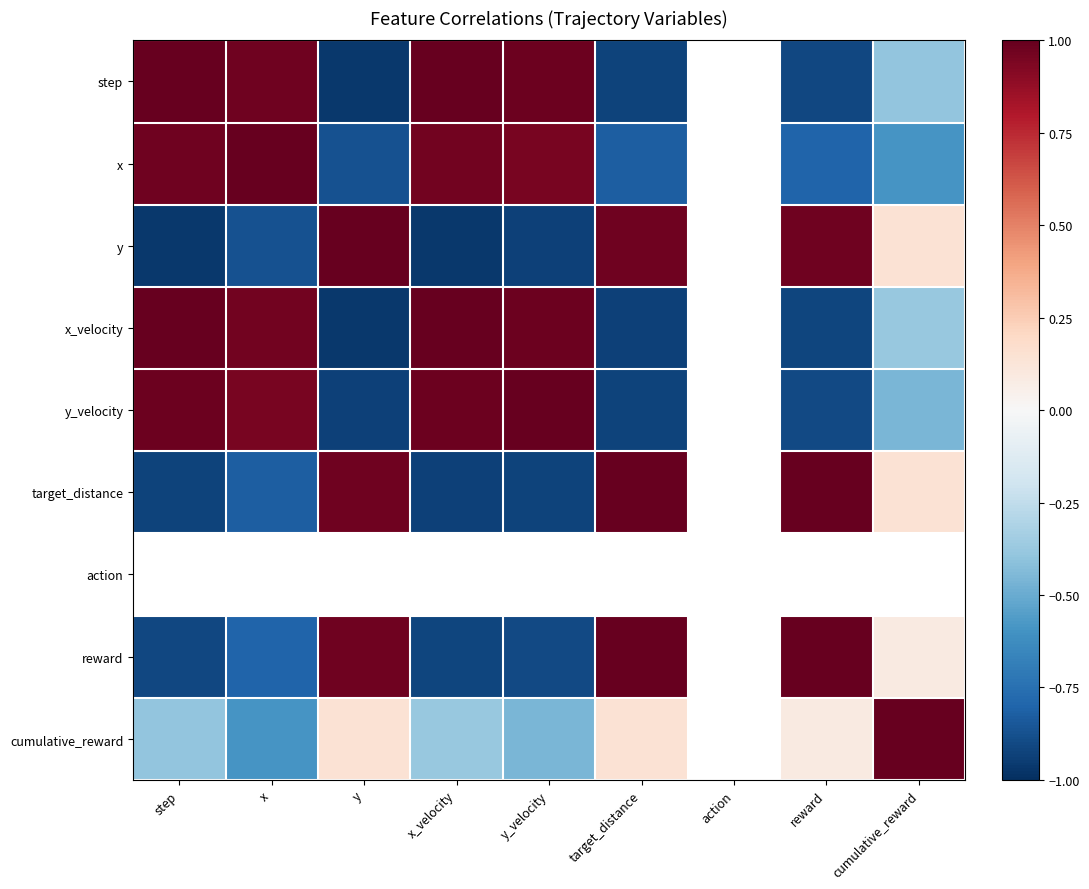

Between reward and x, which is larger?

x